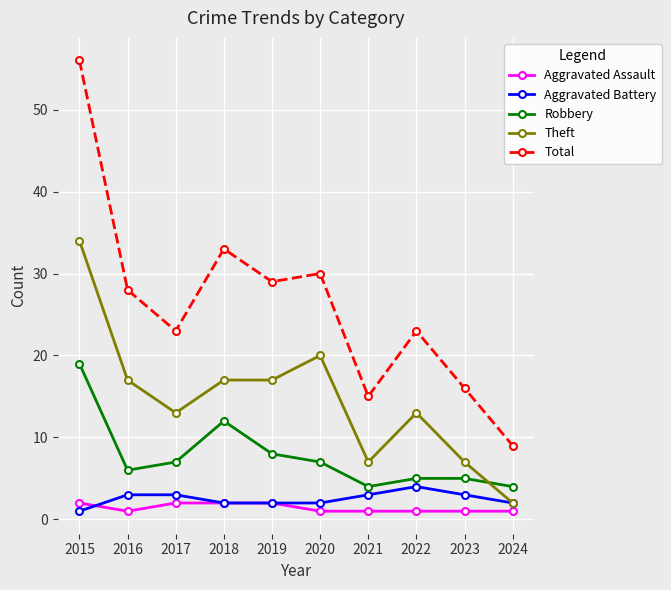

Rank the series at 2021 from lowest to highest value.

Aggravated Assault, Aggravated Battery, Robbery, Theft, Total